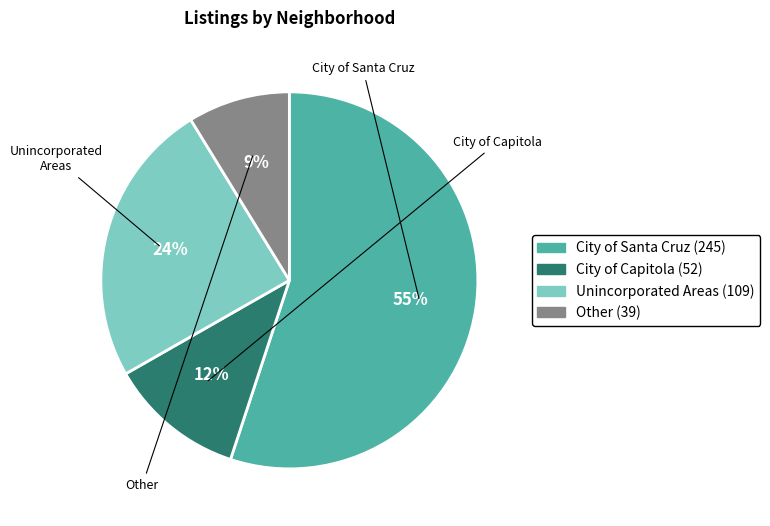

To the nearest percent, what is the combined percentage of City of Santa Cruz and Other?

64%